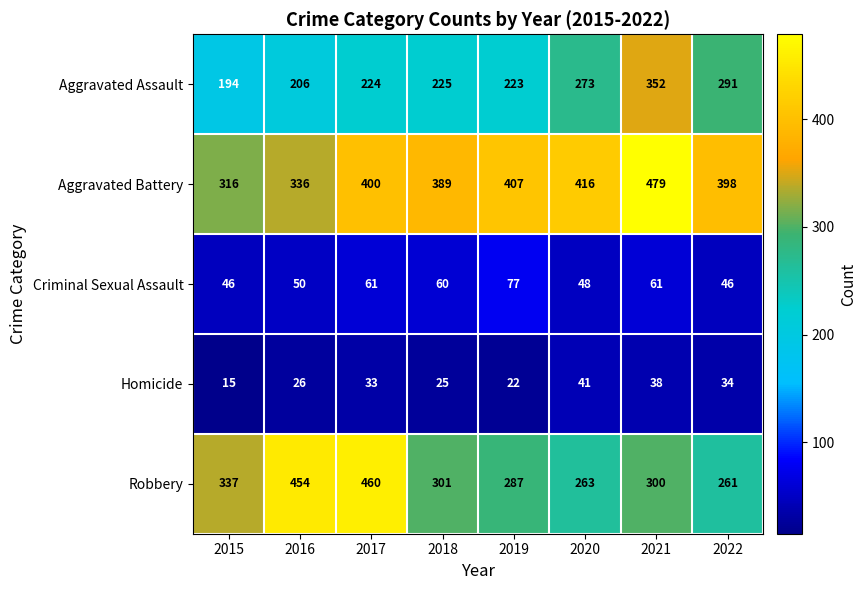

What is the difference between the maximum and minimum values in the Homicide series?

26